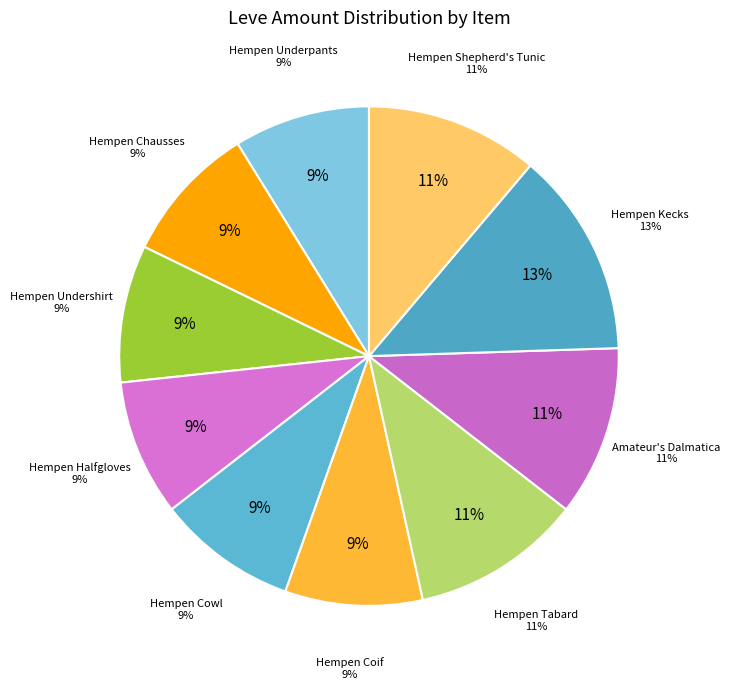

To the nearest percent, what is the average slice percentage?

10%